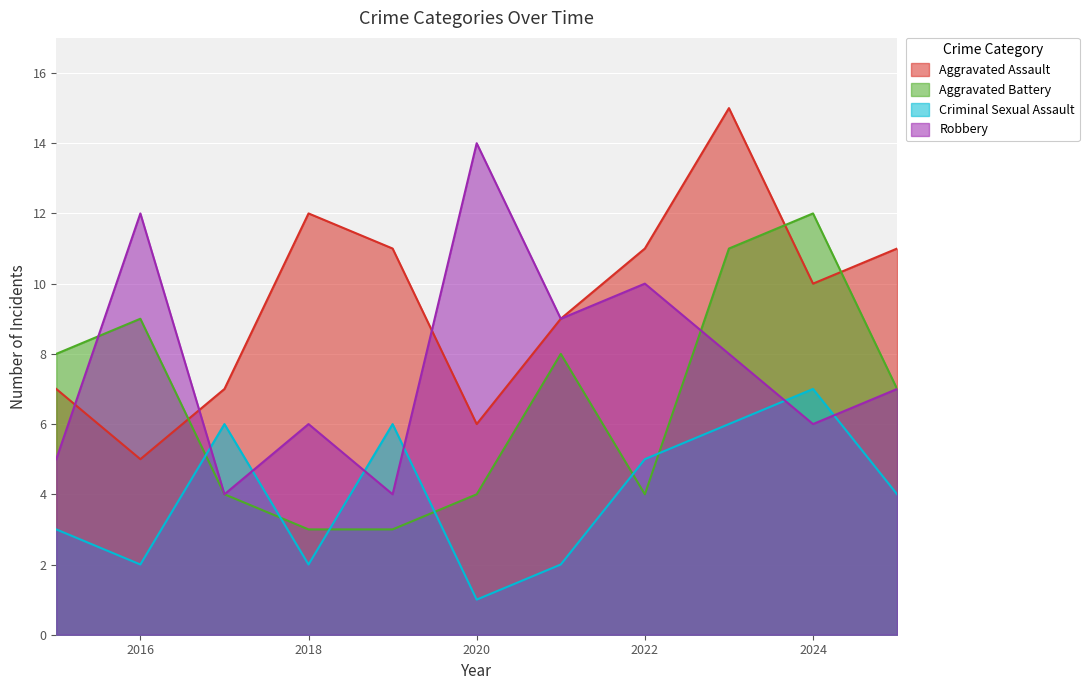

How many data points in Criminal Sexual Assault are less than 4?

5